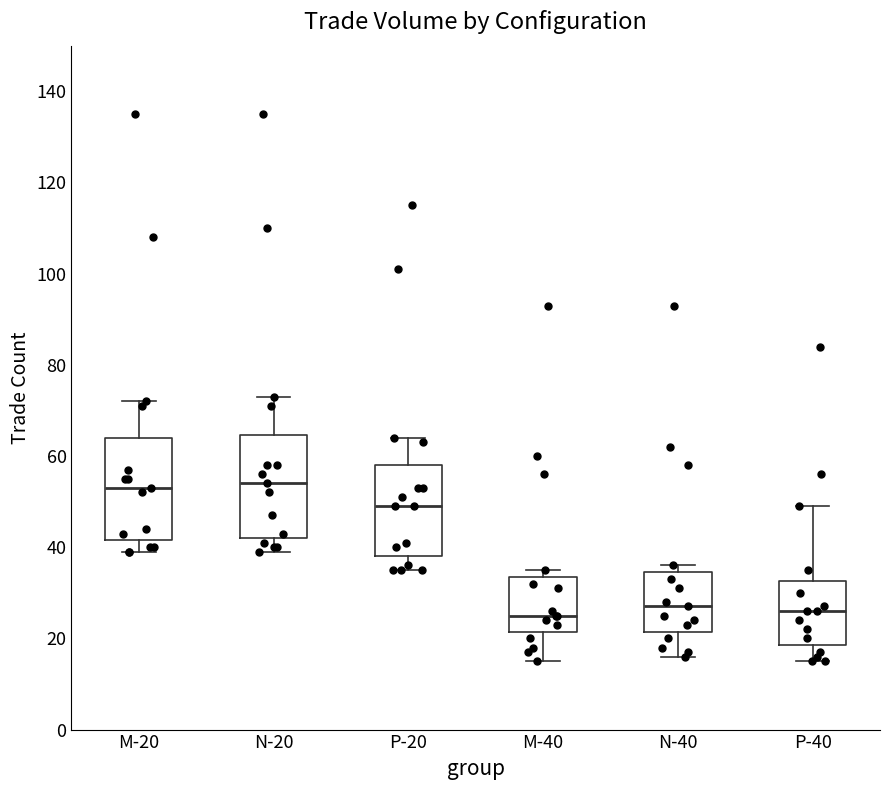

Reading left to right, transcribe this box plot: for each box, give where its median line is, the range the box spans, and where its two whiskers end, as read against the y-axis. The values are not printed on the chart, so give them approximately, as read against the axis.

M-20: median 54, box 42 to 64, whiskers 40 to 72
N-20: median 54, box 42 to 64, whiskers 40 to 74
P-20: median 50, box 38 to 58, whiskers 36 to 64
M-40: median 26, box 22 to 34, whiskers 16 to 36
N-40: median 28, box 22 to 34, whiskers 16 to 36
P-40: median 26, box 18 to 32, whiskers 16 to 50